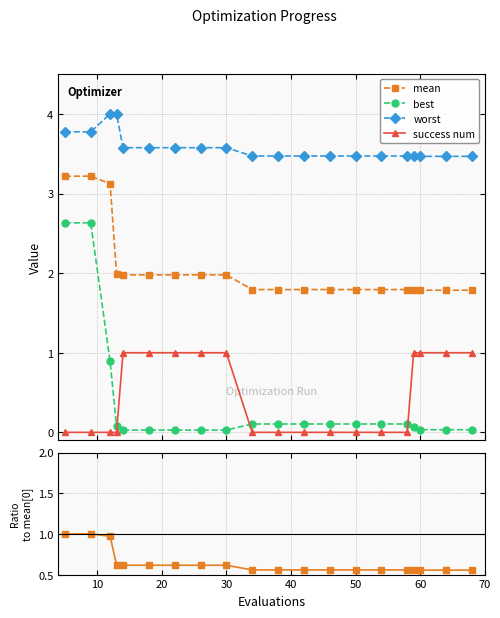

True or false: mean and success num intersect in this chart.

False